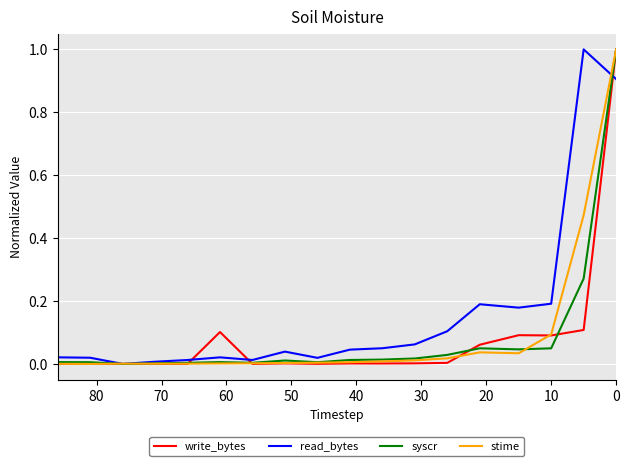

True or false: syscr has more than 2 interior local peaks.

True